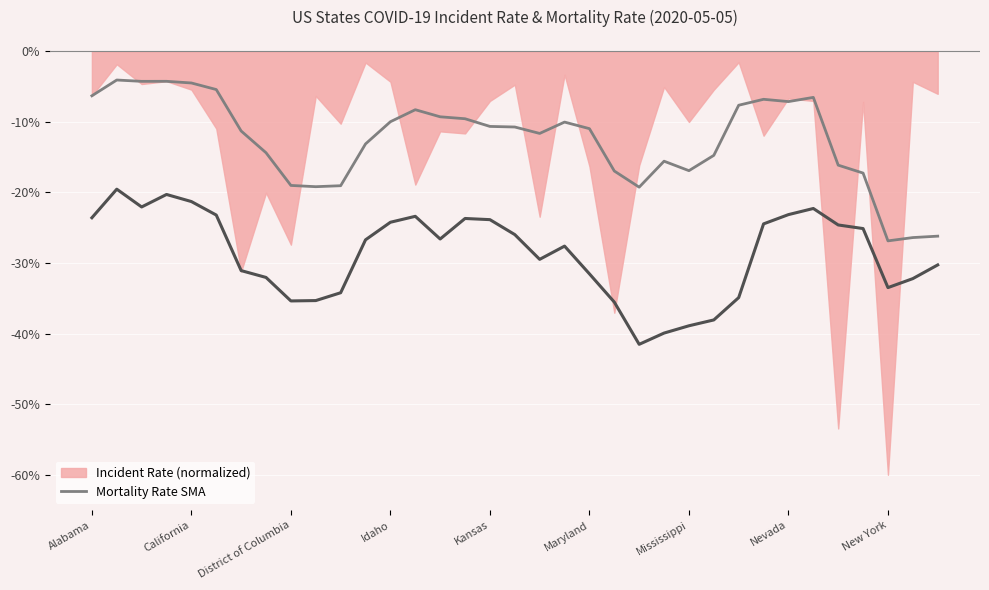

Where is the first local minimum for Mortality Rate SMA 5?

District of Columbia